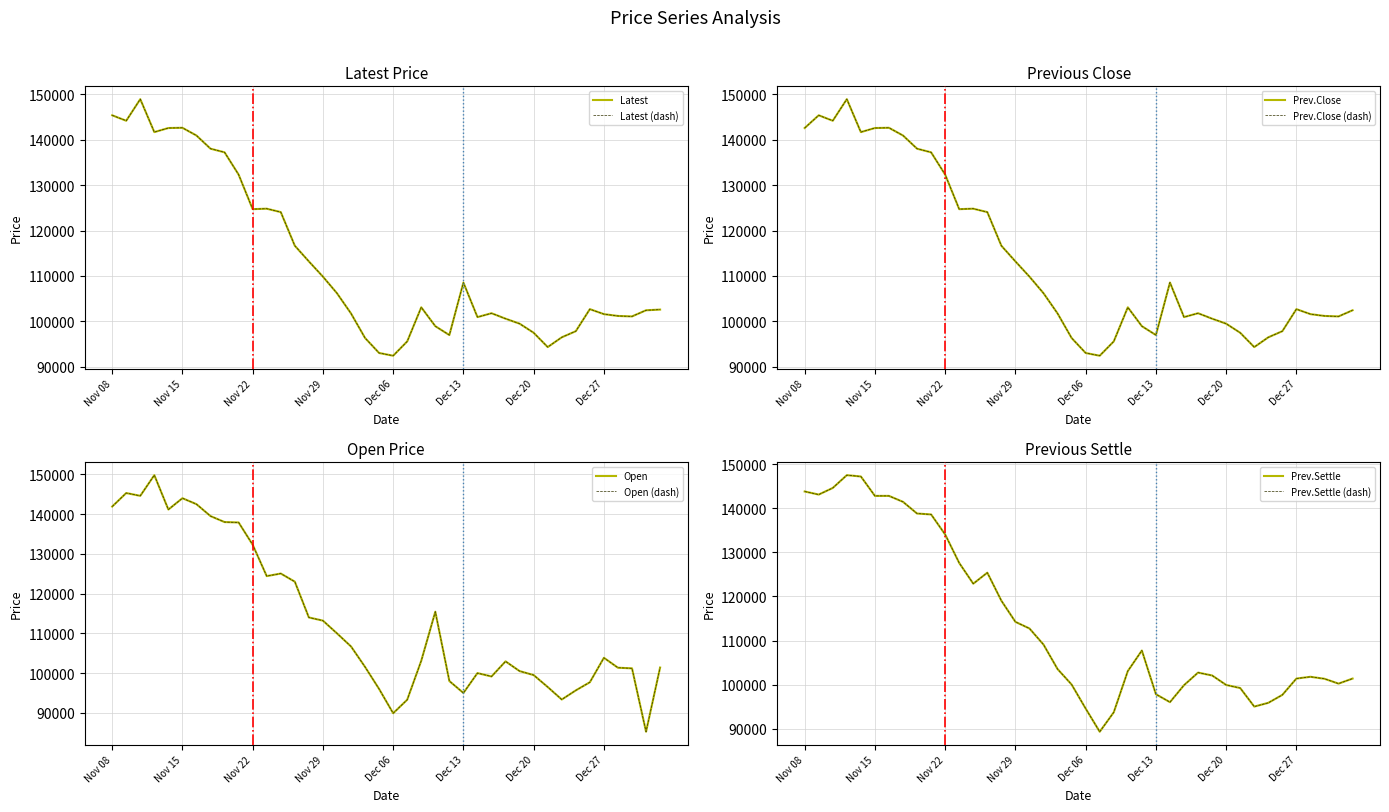

True or false: Latest and Open intersect in this chart.

True